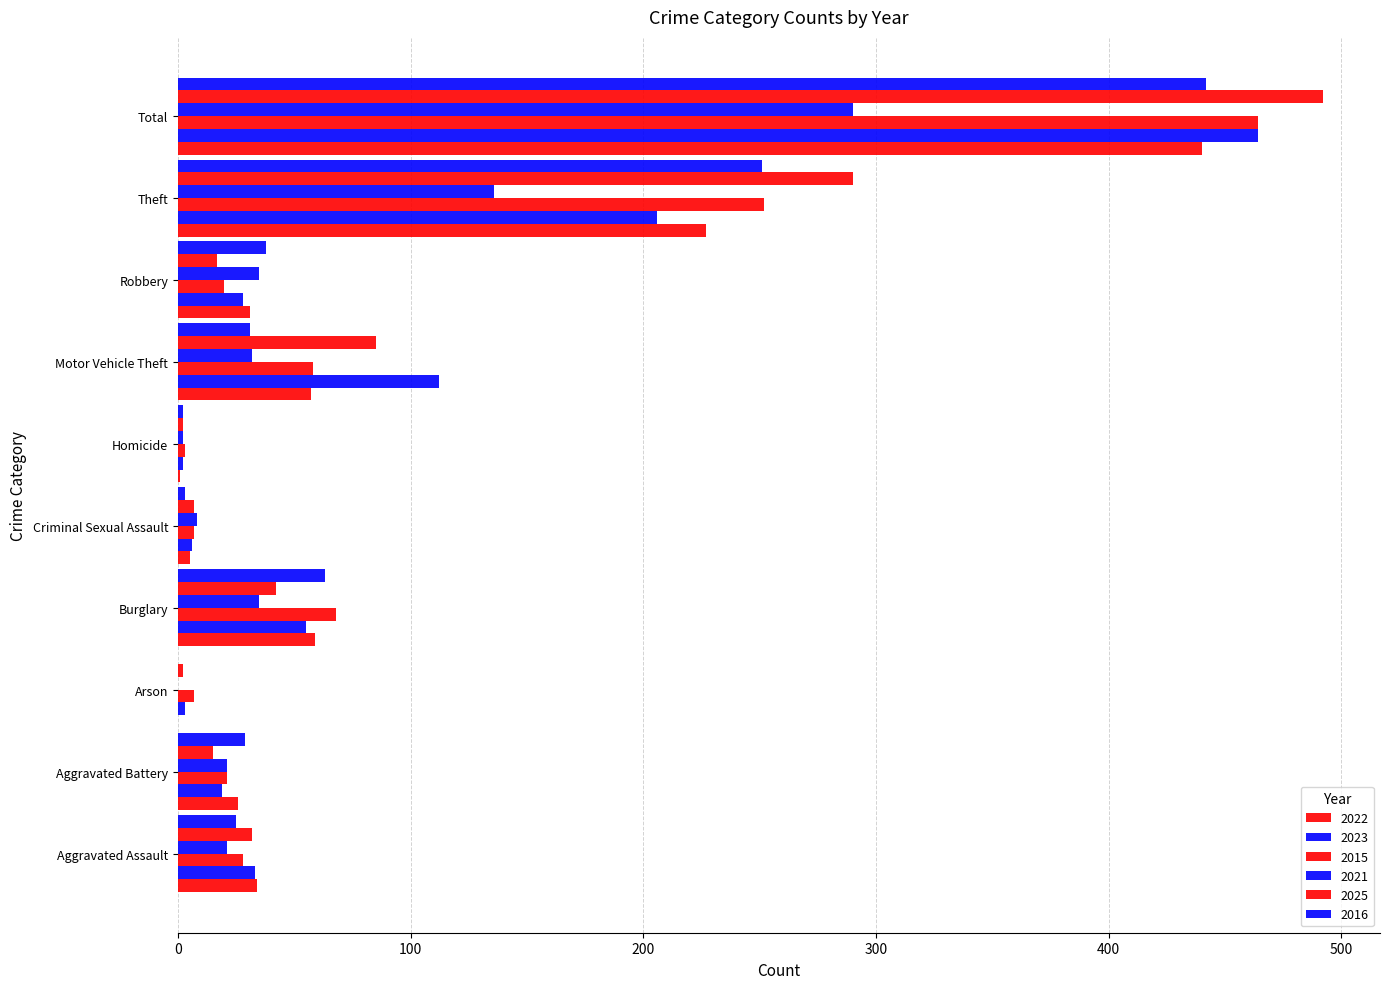

Count the number of data series in this chart.

6